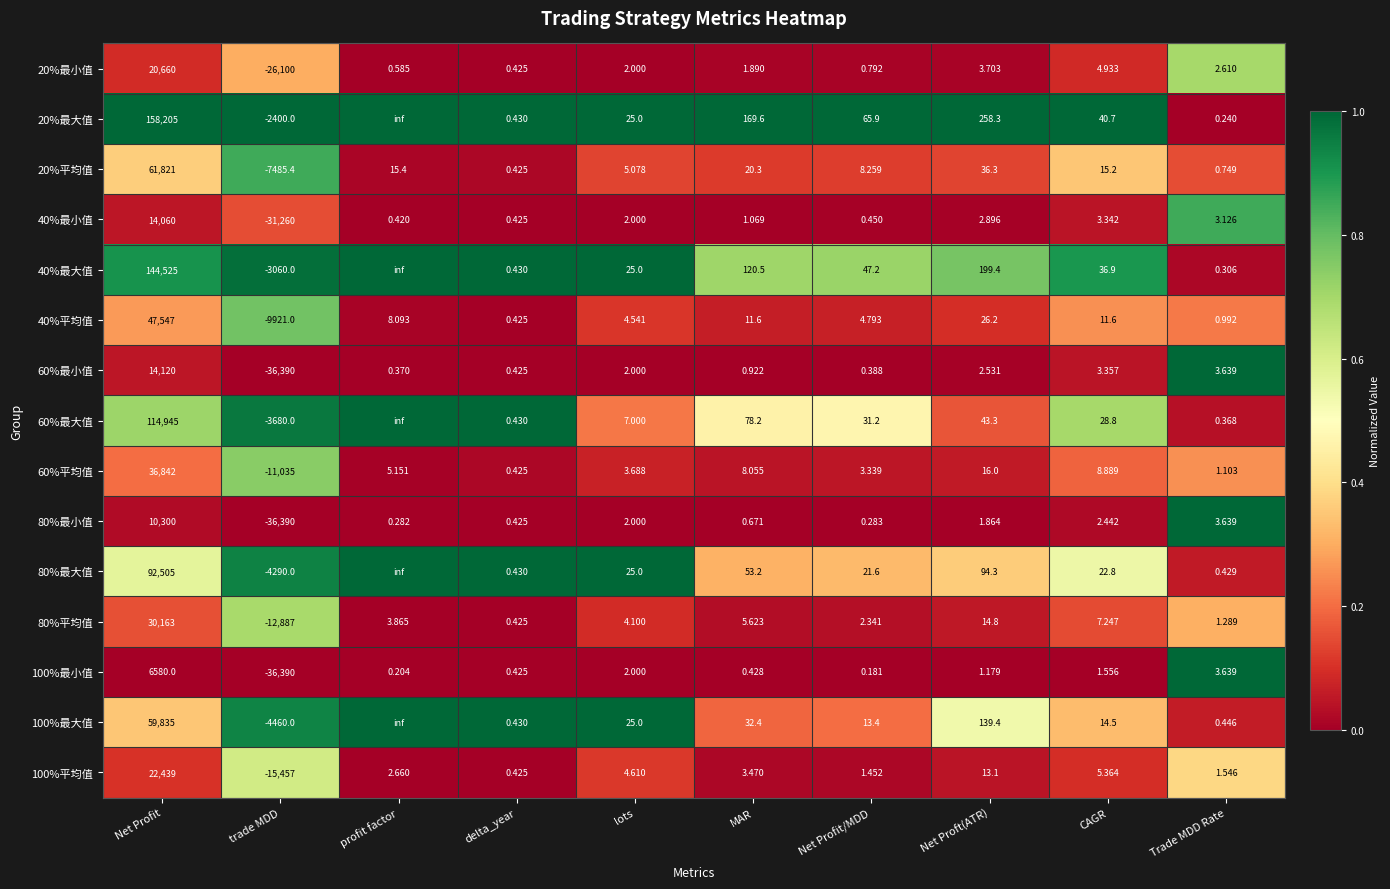

How many categories are shown in the chart?

10